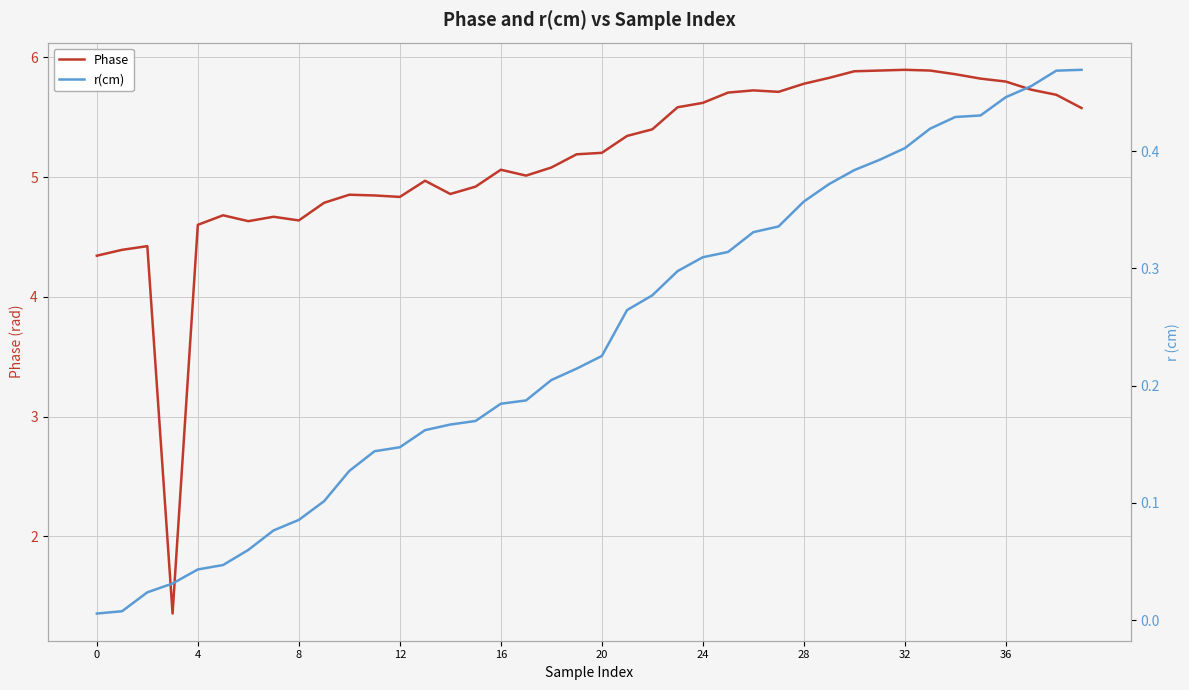

True or false: r(cm) has more than 1 points higher than both neighbors.

False